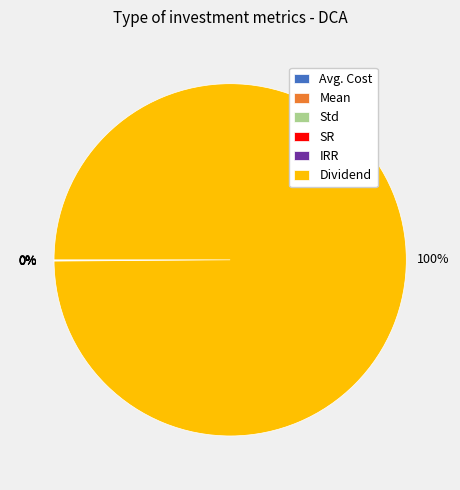

Is it true that Dividend is 94% of the pie?

False